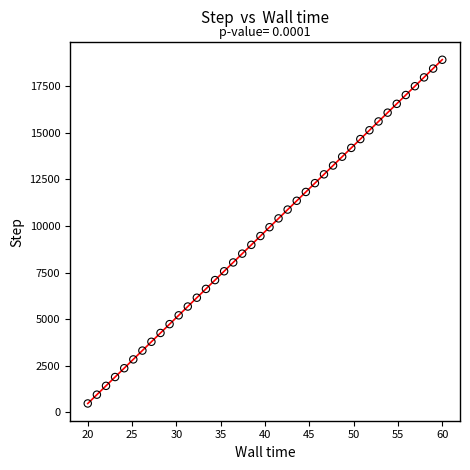

What is the range of Y values (max minus min)?

18447